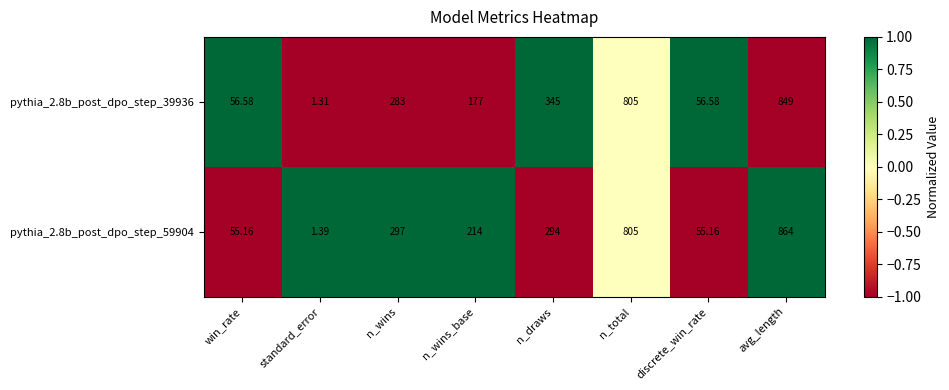

At which label is pythia_2.8b_post_dpo_step_59904 closest to 432?

n_wins